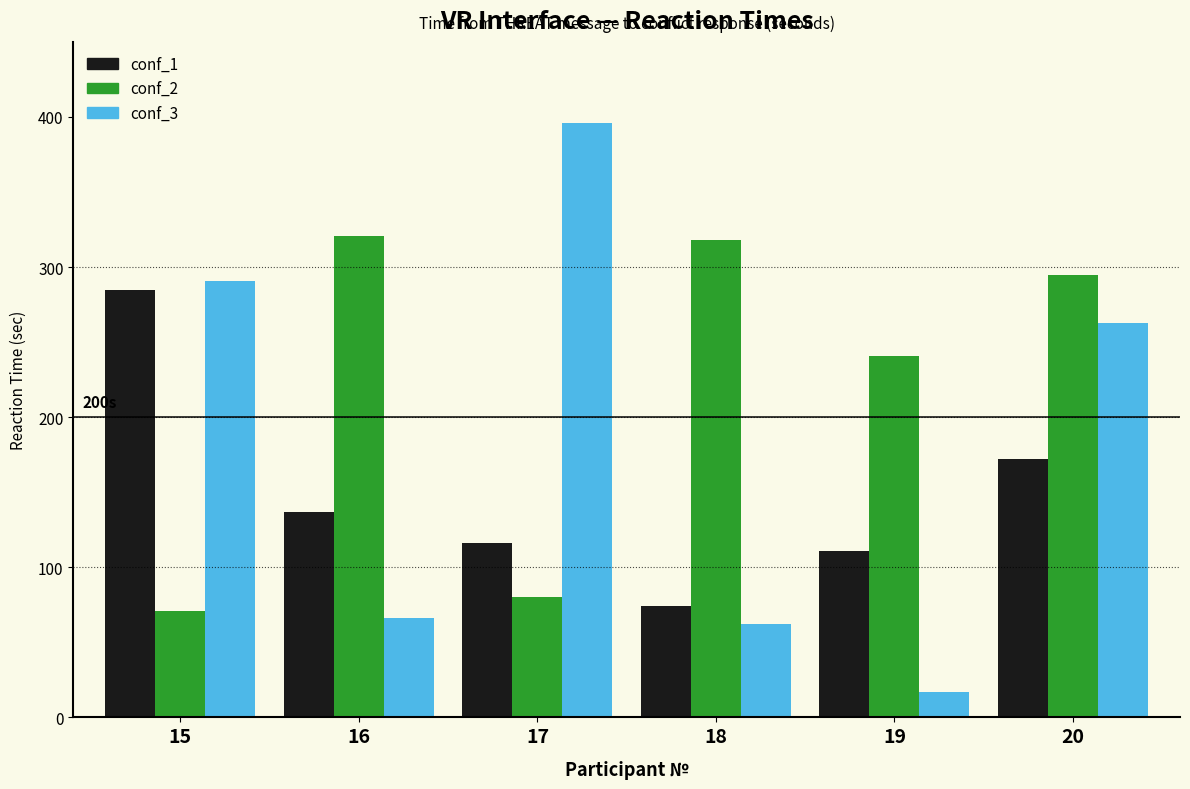

Reading left to right, list all the values displayed in this chart.

conf_1: 285	137	116	74	111	172
conf_2: 71	321	80	318	241	295
conf_3: 291	66	396	62	17	263